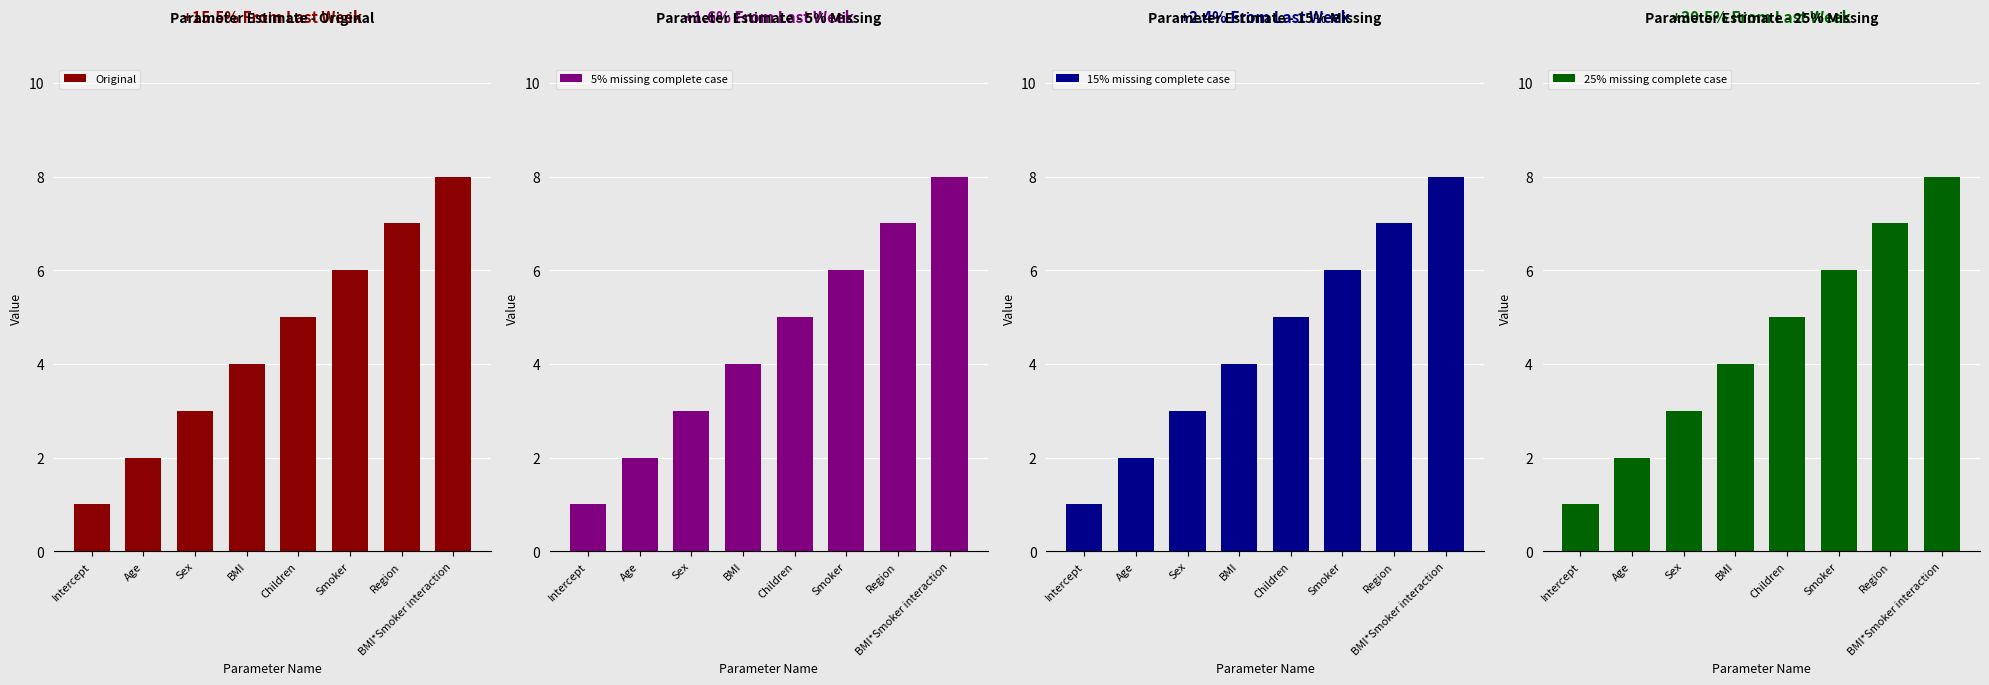

What is the label of the 3rd bar from the right?

Smoker